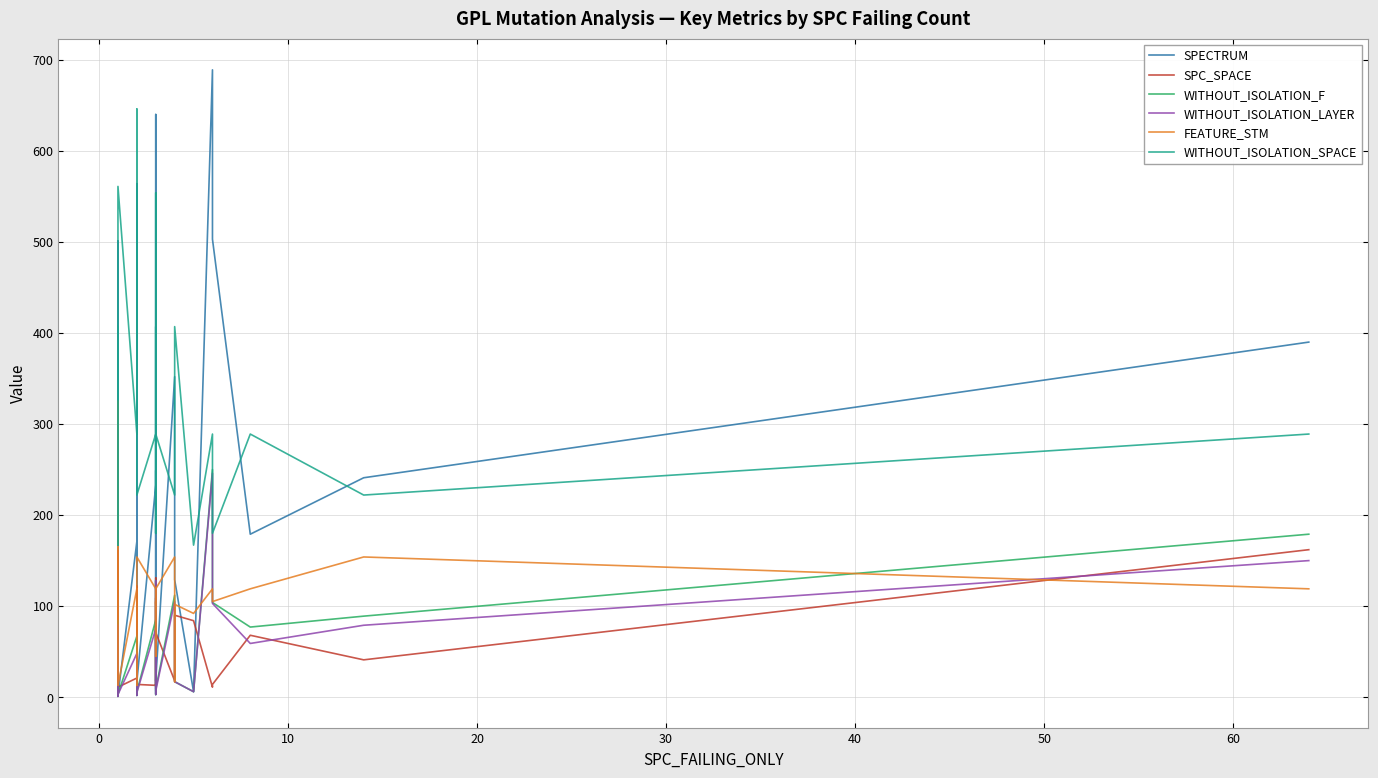

How many categories are shown in the chart?

37